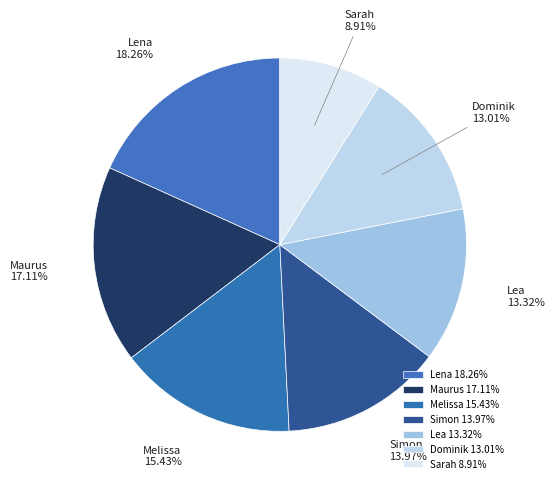

To the nearest percent, what is the difference between the largest and smallest slice percentages?

9%